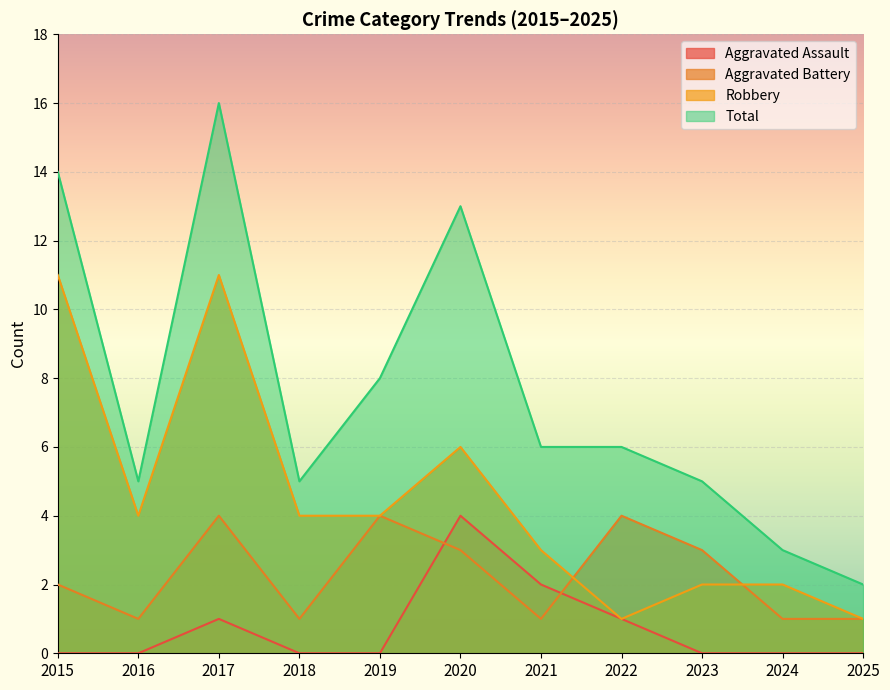

What are all the series names shown in the legend?

Aggravated Assault, Aggravated Battery, Robbery, Total